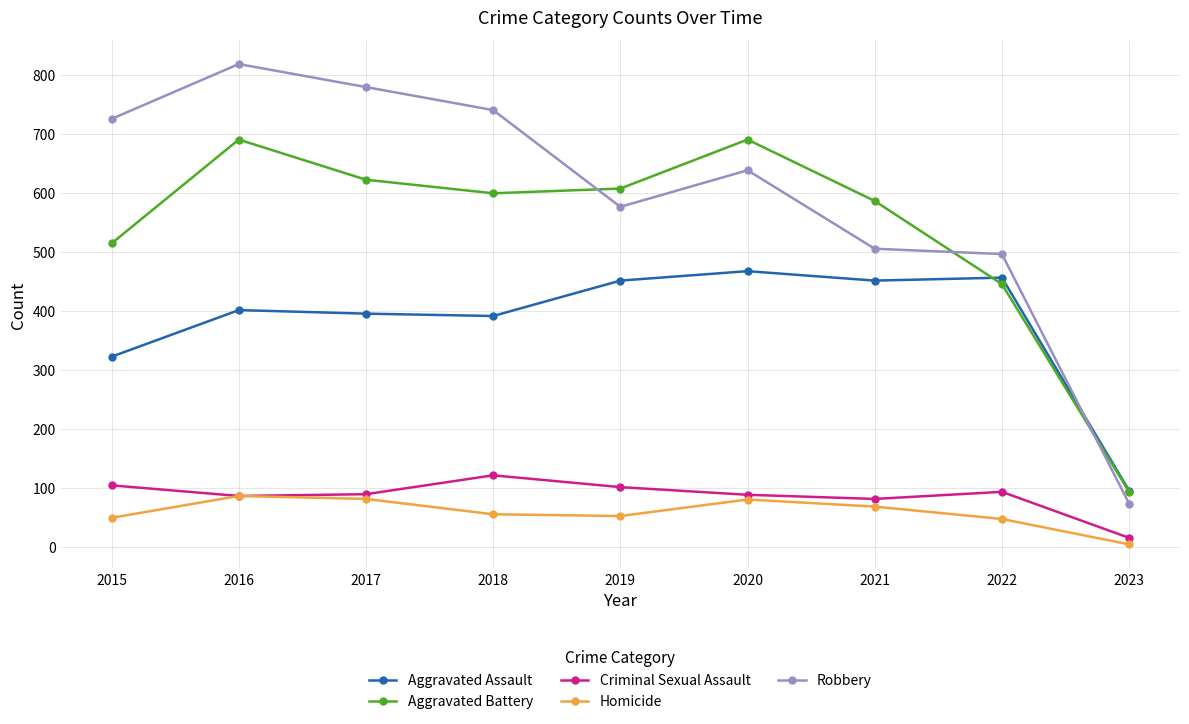

Which series has the widest spread of values?

Robbery